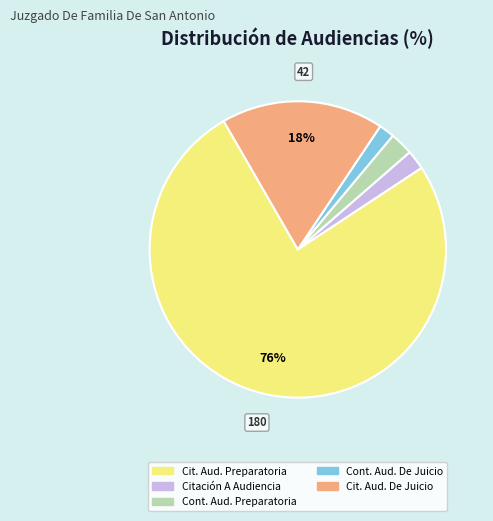

Which category has the biggest portion of the pie?

Cit. Aud. Preparatoria